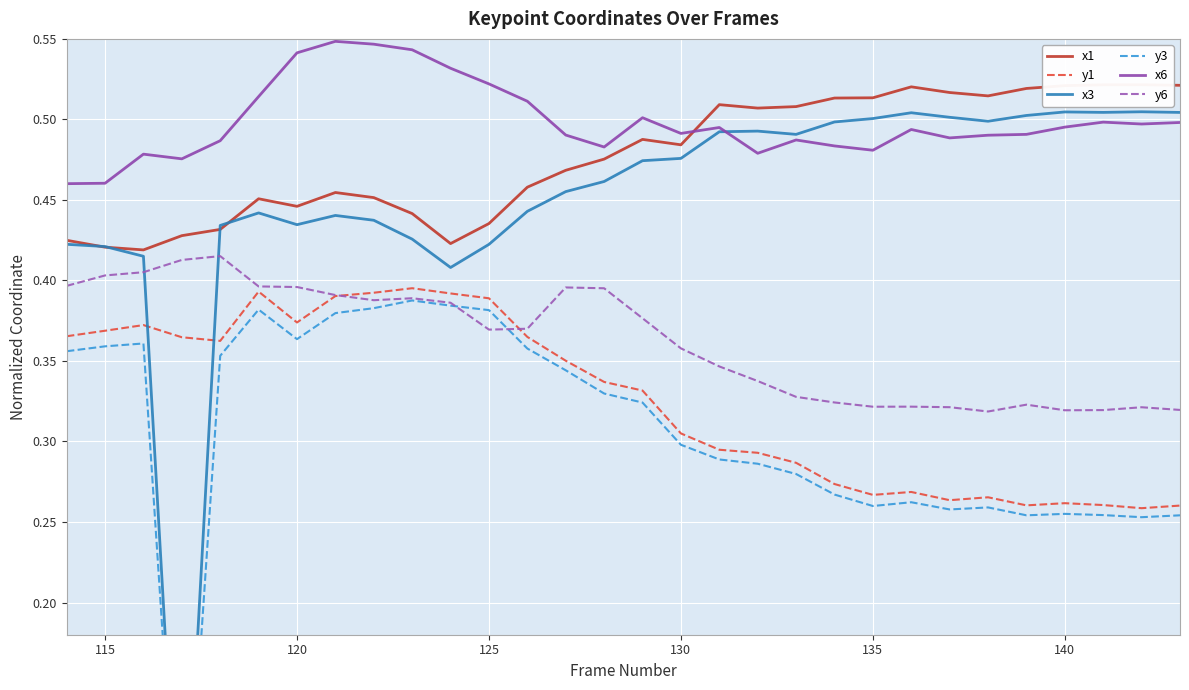

Which series has the largest total across all categories?

x6